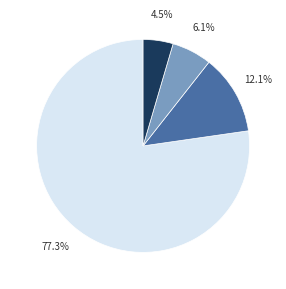

Is there a majority slice in this chart?

Yes